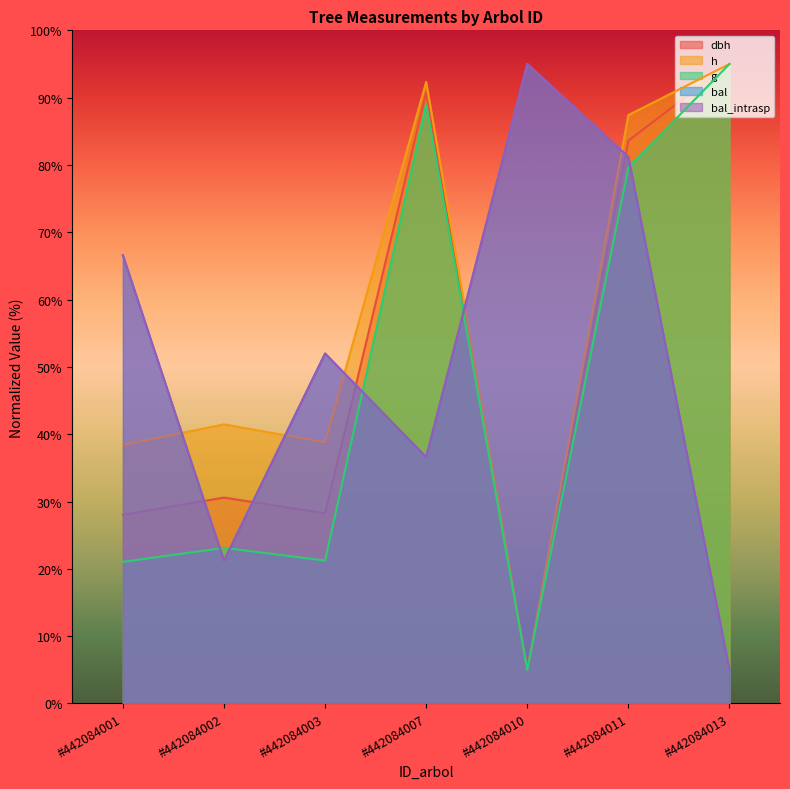

Where is g nearest to the value 50?

#442084002